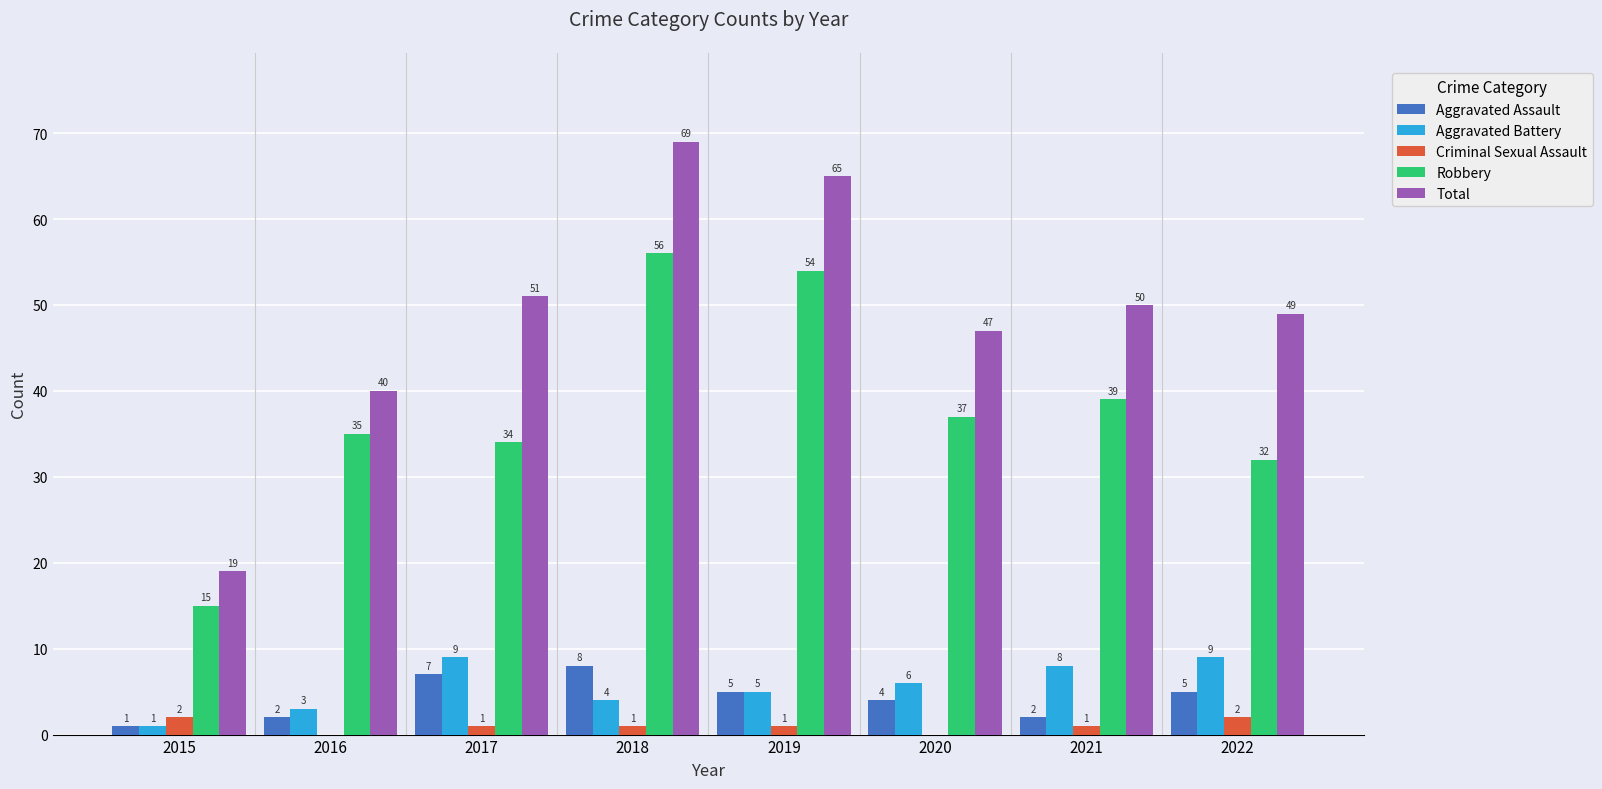

At which label does Aggravated Assault first exceed 5?

2017